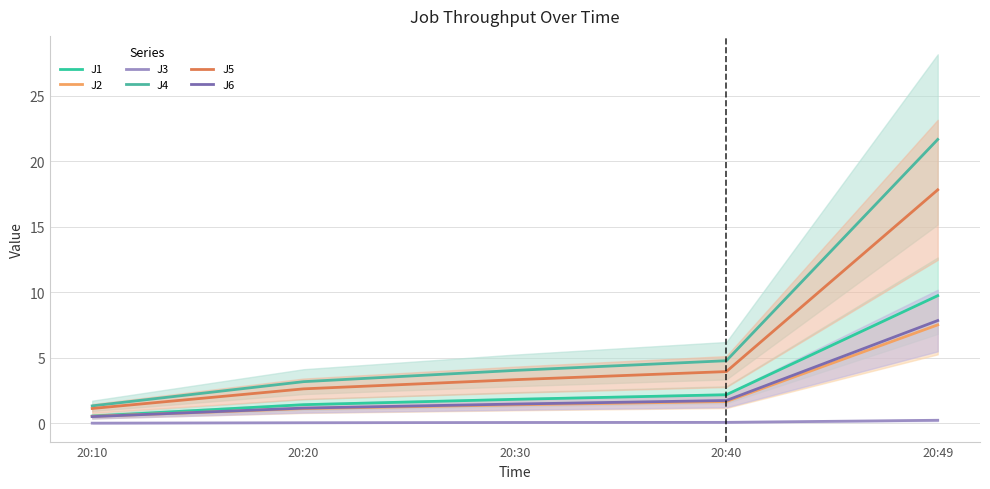

Between 20:10 and 20:49, which series saw the biggest shift?

J4